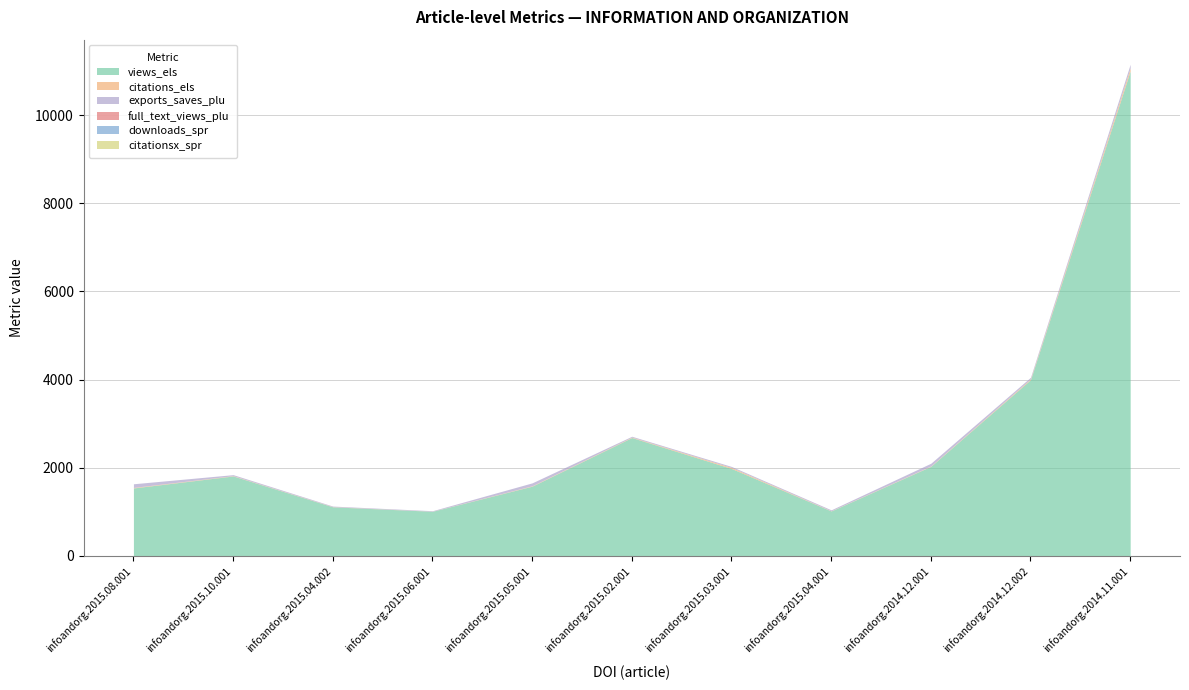

Rank the series by their maximum value, from highest to lowest.

views_els, exports_saves_plu, citations_els, full_text_views_plu, downloads_spr, citationsx_spr